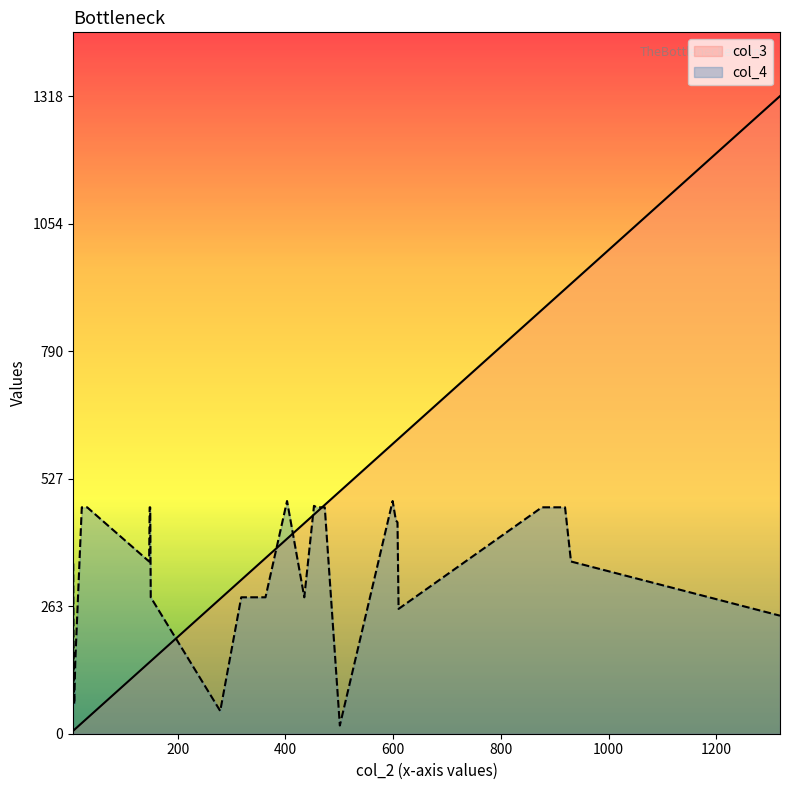

Which series changed the most between 10 and 7?

col_4